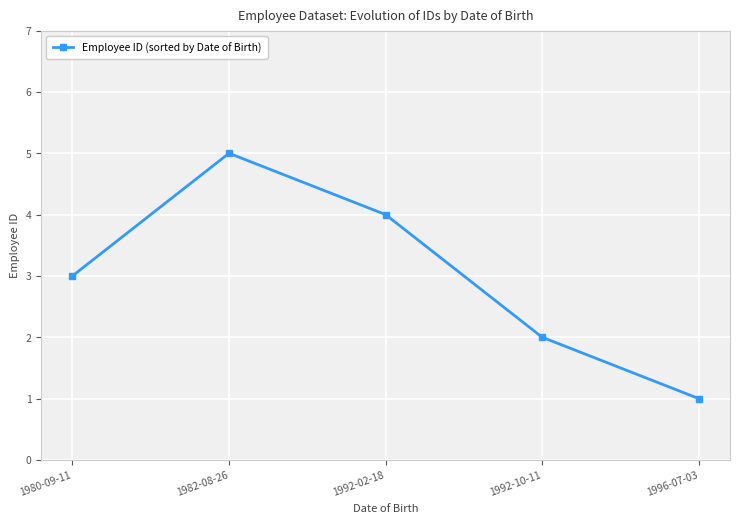

What value does the data have at 1980-09-11?

3